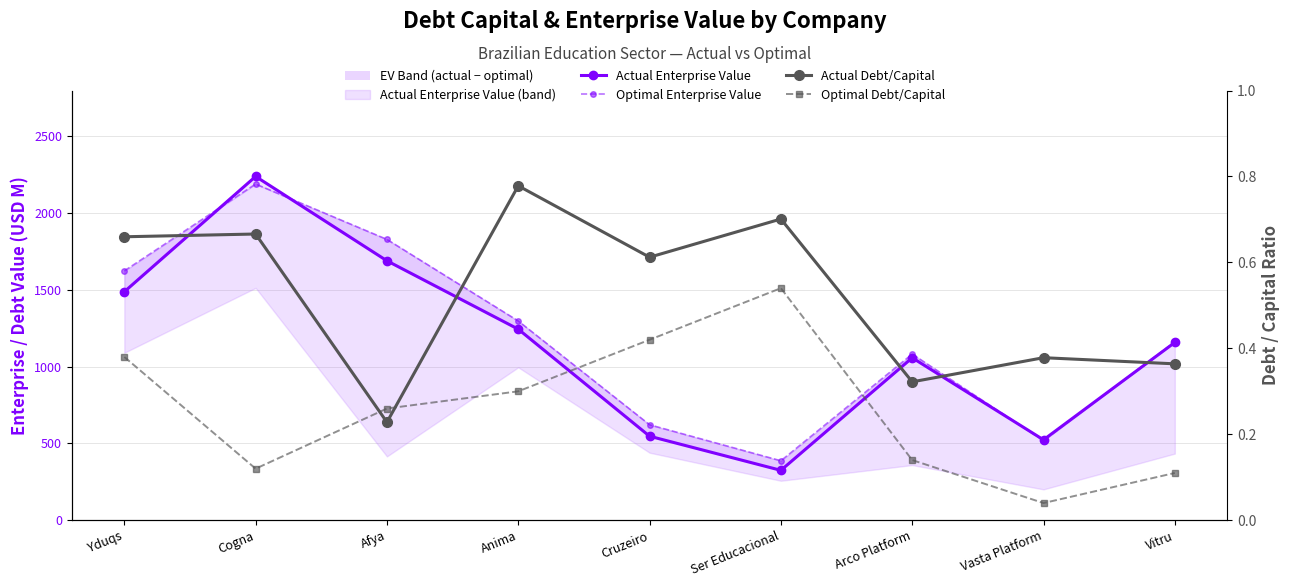

How many Actual Debt/Capital values are between 0 and 1?

9